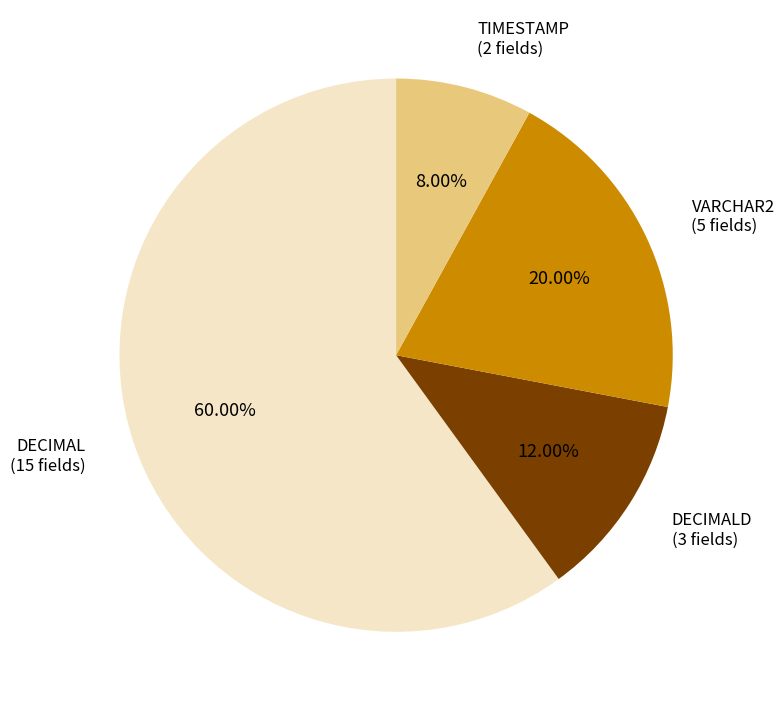

Does any single category account for the majority?

Yes